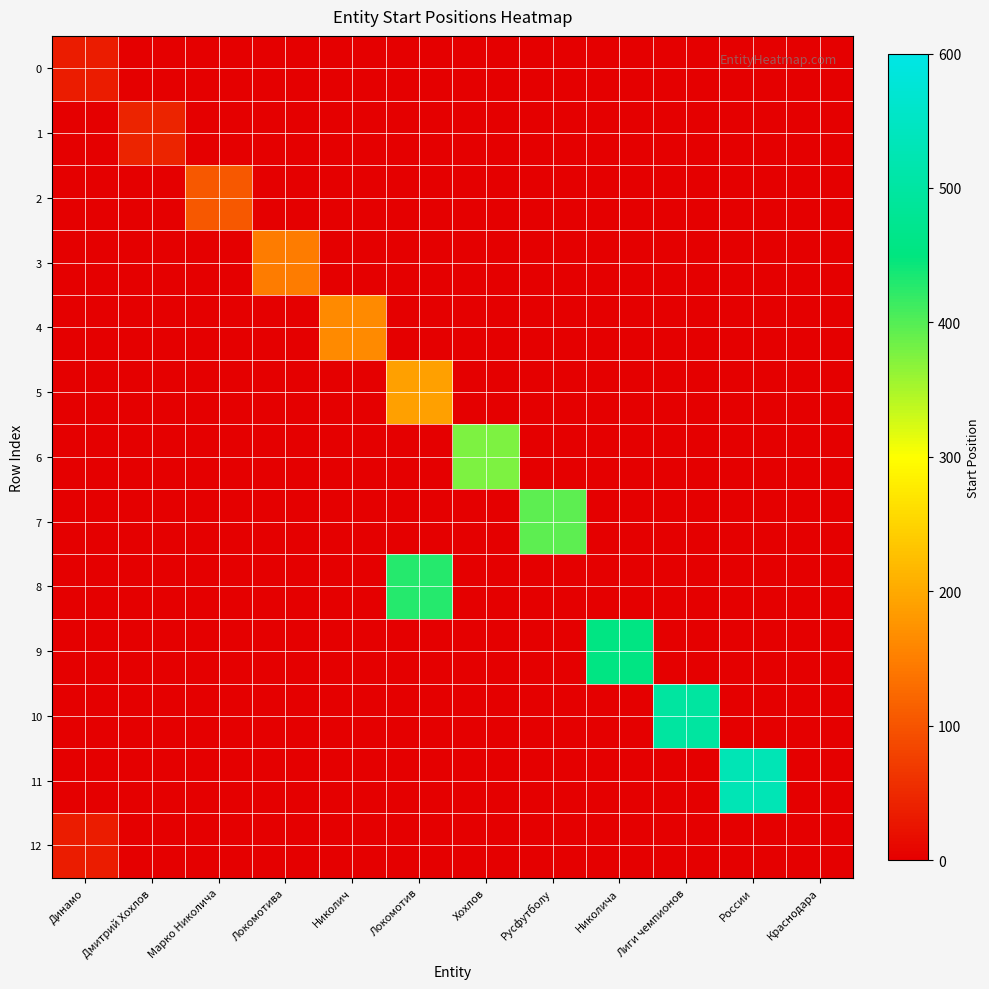

Reading right to left, extract all data points from this chart.

0: Краснодара=0	России=0	Лиги чемпионов=0	Николича=0	Русфутболу=0	Хохлов=0	Локомотив=0	Николич=0	Локомотива=0	Марко Николича=0	Дмитрий Хохлов=0	Динамо=35
1: Краснодара=0	России=0	Лиги чемпионов=0	Николича=0	Русфутболу=0	Хохлов=0	Локомотив=0	Николич=0	Локомотива=0	Марко Николича=0	Дмитрий Хохлов=43	Динамо=0
2: Краснодара=0	России=0	Лиги чемпионов=0	Николича=0	Русфутболу=0	Хохлов=0	Локомотив=0	Николич=0	Локомотива=0	Марко Николича=105	Дмитрий Хохлов=0	Динамо=0
3: Краснодара=0	России=0	Лиги чемпионов=0	Николича=0	Русфутболу=0	Хохлов=0	Локомотив=0	Николич=0	Локомотива=146	Марко Николича=0	Дмитрий Хохлов=0	Динамо=0
4: Краснодара=0	России=0	Лиги чемпионов=0	Николича=0	Русфутболу=0	Хохлов=0	Локомотив=0	Николич=163	Локомотива=0	Марко Николича=0	Дмитрий Хохлов=0	Динамо=0
5: Краснодара=0	России=0	Лиги чемпионов=0	Николича=0	Русфутболу=0	Хохлов=0	Локомотив=188	Николич=0	Локомотива=0	Марко Николича=0	Дмитрий Хохлов=0	Динамо=0
6: Краснодара=0	России=0	Лиги чемпионов=0	Николича=0	Русфутболу=0	Хохлов=377	Локомотив=0	Николич=0	Локомотива=0	Марко Николича=0	Дмитрий Хохлов=0	Динамо=0
7: Краснодара=0	России=0	Лиги чемпионов=0	Николича=0	Русфутболу=396	Хохлов=0	Локомотив=0	Николич=0	Локомотива=0	Марко Николича=0	Дмитрий Хохлов=0	Динамо=0
8: Краснодара=0	России=0	Лиги чемпионов=0	Николича=0	Русфутболу=0	Хохлов=0	Локомотив=427	Николич=0	Локомотива=0	Марко Николича=0	Дмитрий Хохлов=0	Динамо=0
9: Краснодара=0	России=0	Лиги чемпионов=0	Николича=455	Русфутболу=0	Хохлов=0	Локомотив=0	Николич=0	Локомотива=0	Марко Николича=0	Дмитрий Хохлов=0	Динамо=0
10: Краснодара=0	России=0	Лиги чемпионов=497	Николича=0	Русфутболу=0	Хохлов=0	Локомотив=0	Николич=0	Локомотива=0	Марко Николича=0	Дмитрий Хохлов=0	Динамо=0
11: Краснодара=0	России=528	Лиги чемпионов=0	Николича=0	Русфутболу=0	Хохлов=0	Локомотив=0	Николич=0	Локомотива=0	Марко Николича=0	Дмитрий Хохлов=0	Динамо=0
12: Краснодара=0	России=0	Лиги чемпионов=0	Николича=0	Русфутболу=0	Хохлов=0	Локомотив=0	Николич=0	Локомотива=0	Марко Николича=0	Дмитрий Хохлов=0	Динамо=35